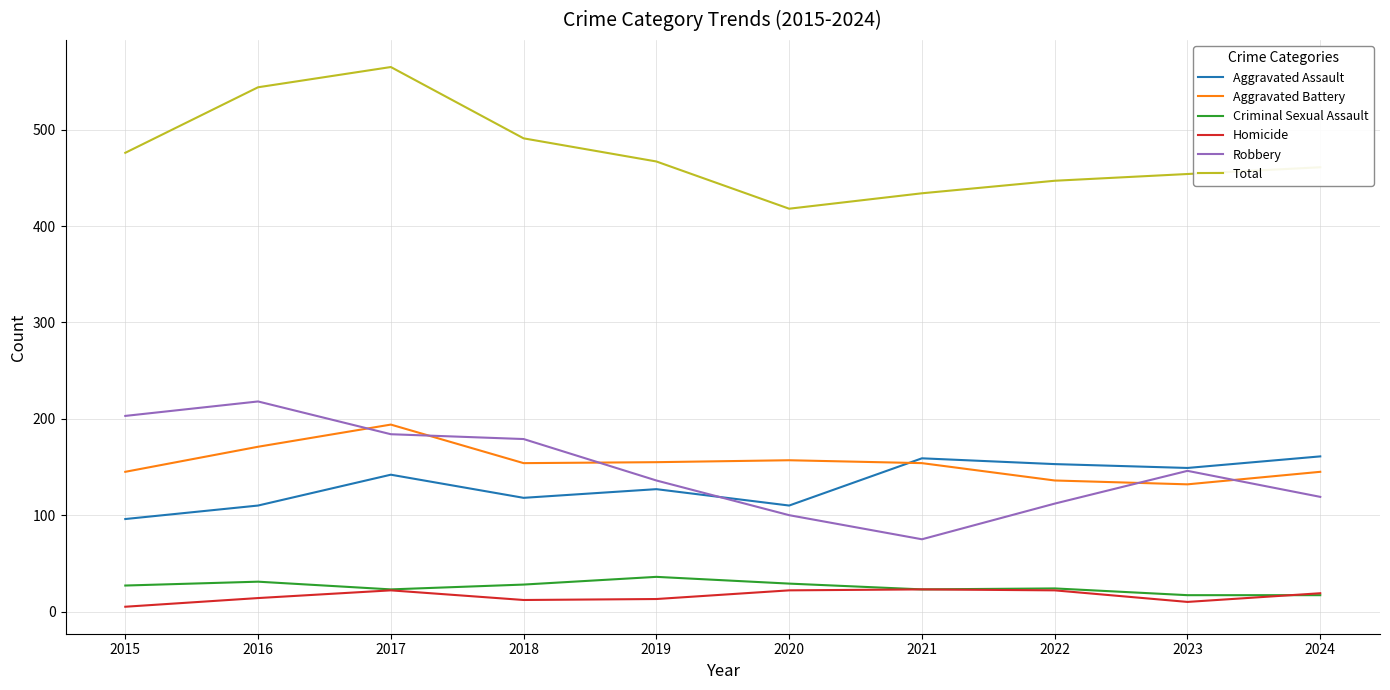

Which category has the highest value in the Total series?

2017